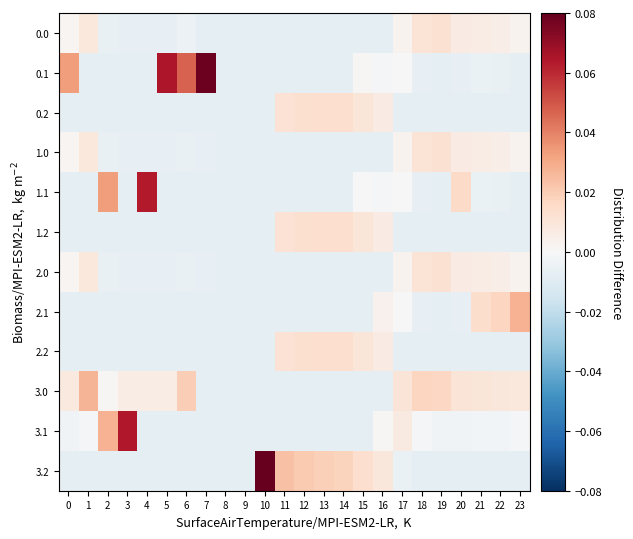

Which series has the largest total across all categories?

0.1